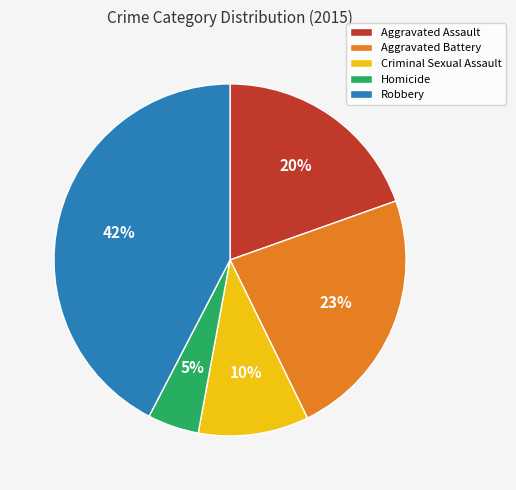

To the nearest percent, what is the average slice percentage?

20%